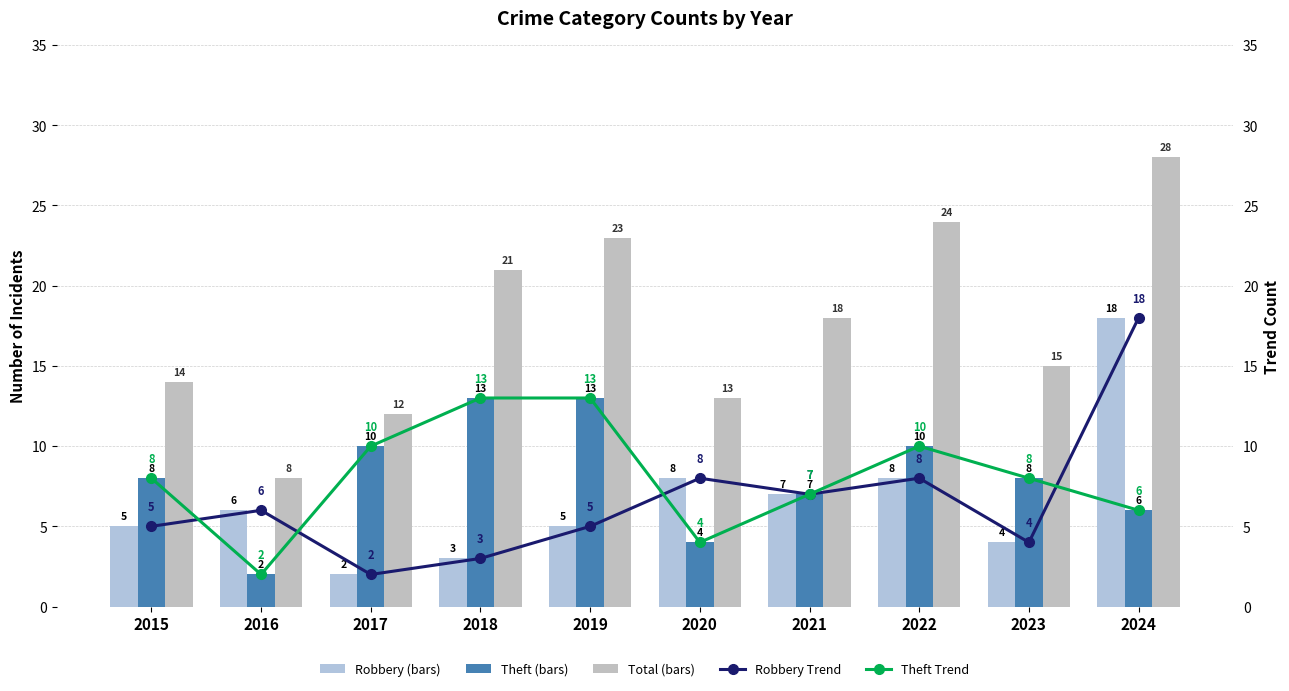

What is the average value of the Robbery Trend series?

7